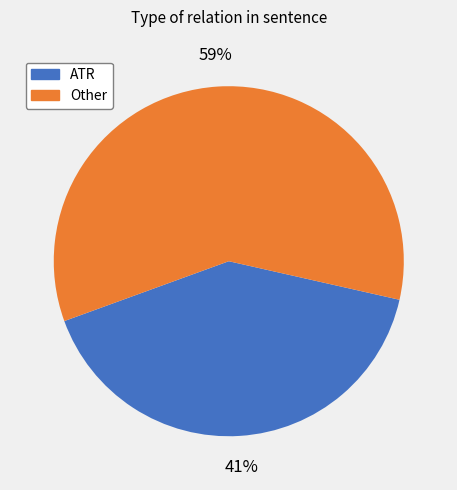

To the nearest percent, what is the difference between the largest and smallest slice percentages?

18%